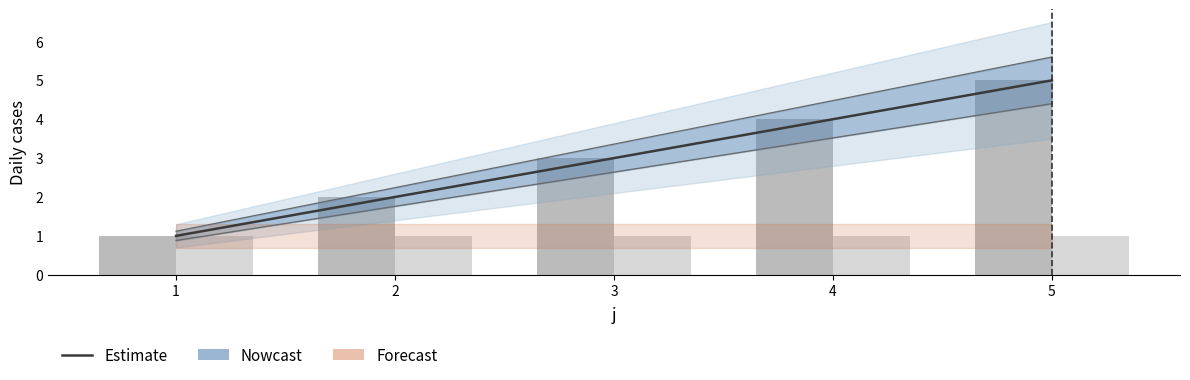

The value of alpha at 1 is 1. True or false?

True